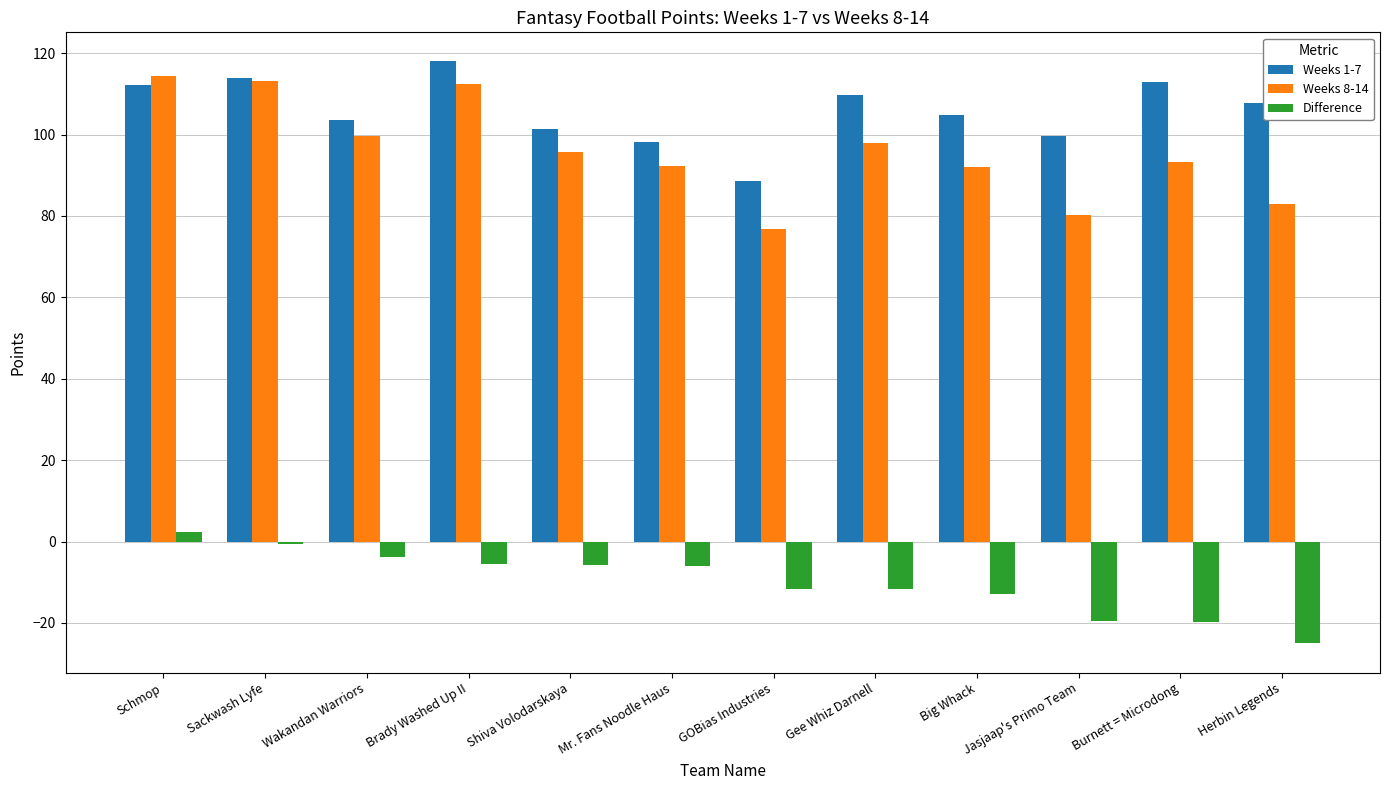

At how many categories does at least one series exceed 32?

12